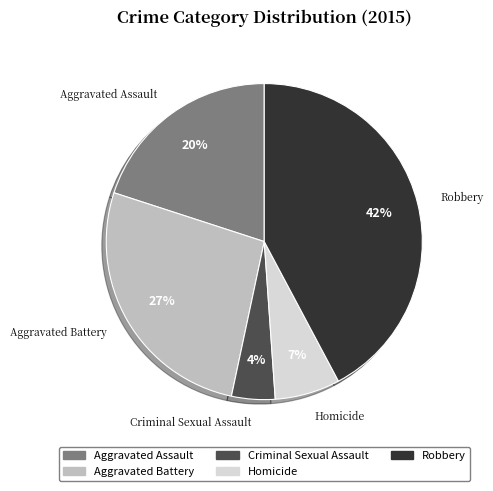

To the nearest percent, what is the average slice percentage?

20%